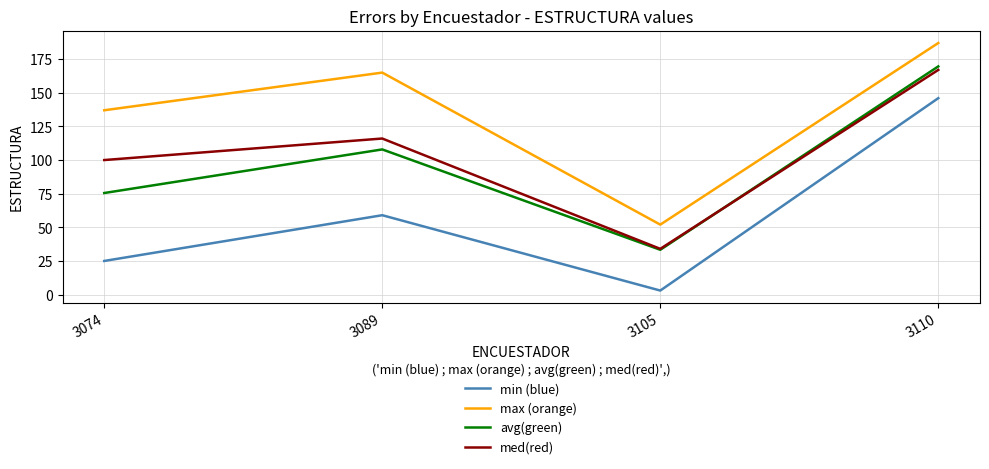

The avg(green) series shows 107.9 at 3089. True or false?

True